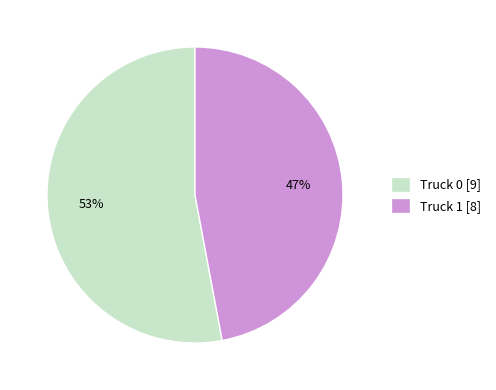

Do Truck 1 and Truck 0 together represent more than half of the pie?

Yes